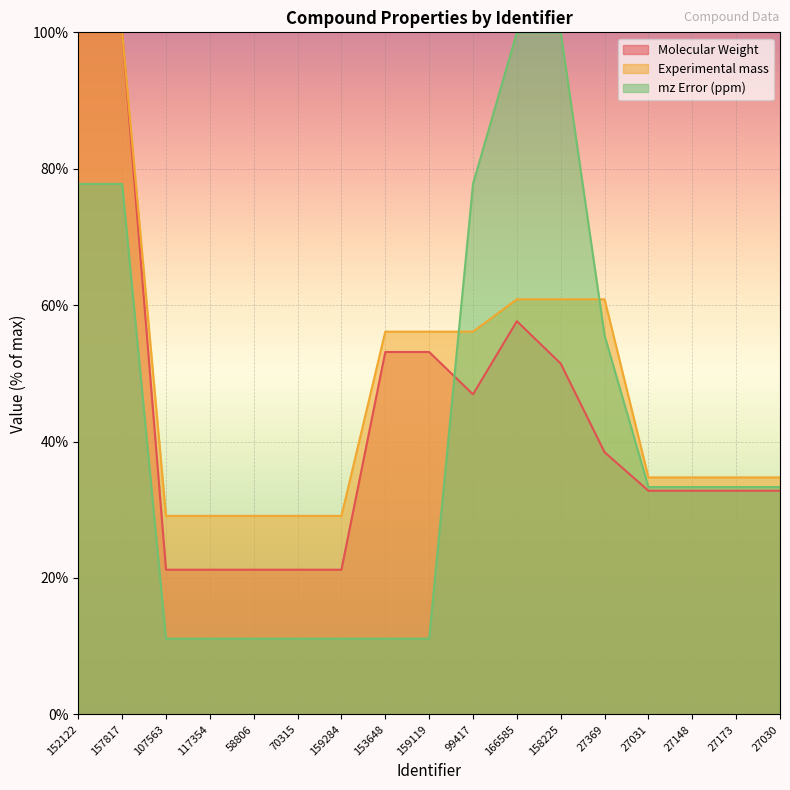

How many data points in Molecular Weight are above 32?

12